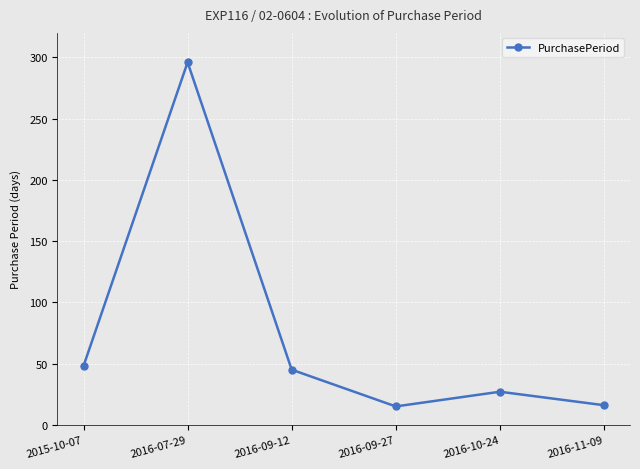

Is it true that the value at 2016-10-24 is 12?

False